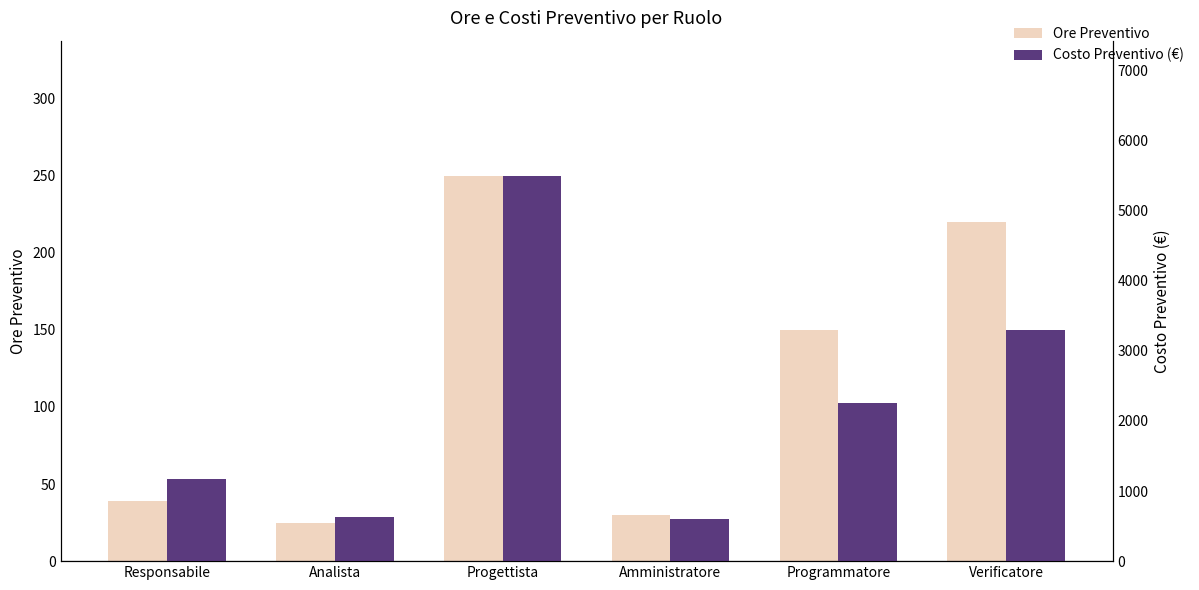

What is the difference between the maximum and minimum values in the Ore Preventivo series?

225